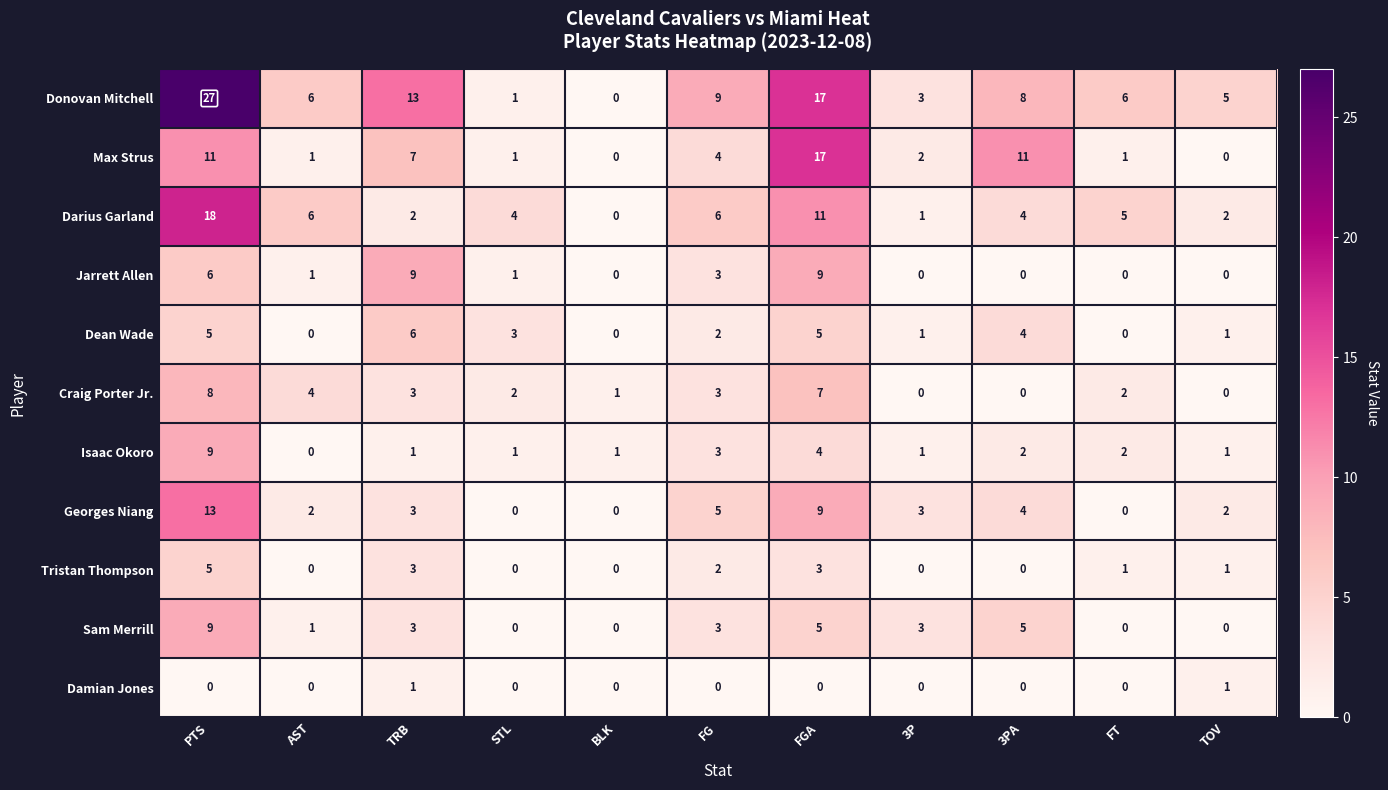

What is the highest value of the Dean Wade series?

6